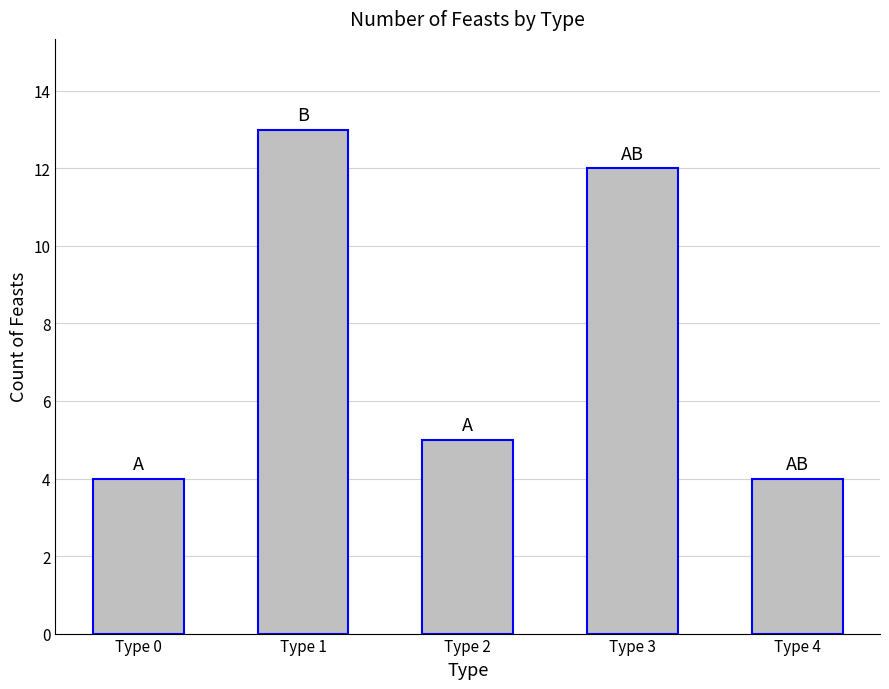

Is it true that the value at Type 1 is 13?

True